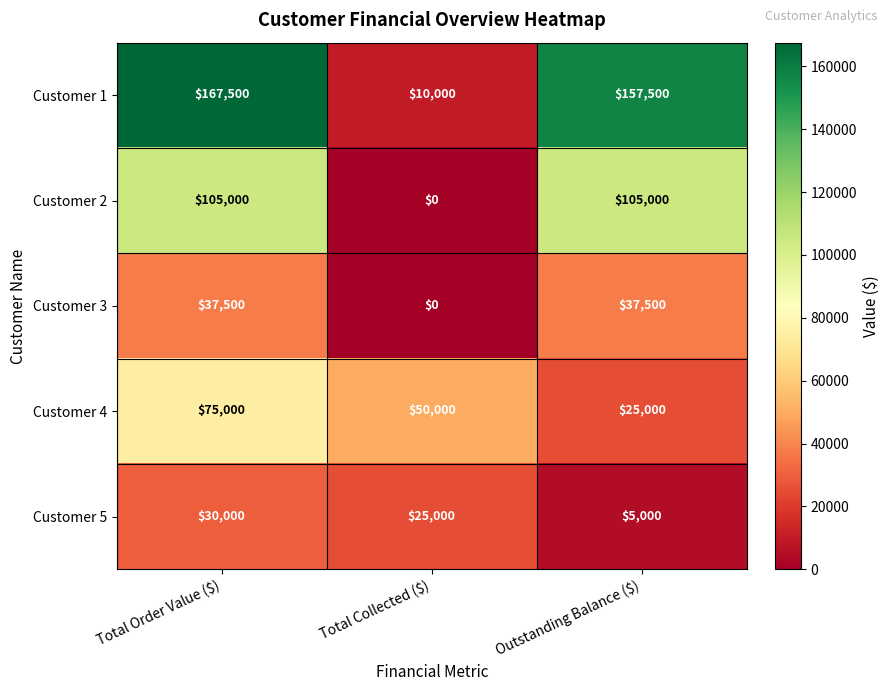

At which category does the chart reach its minimum across all series?

Total Collected ($)